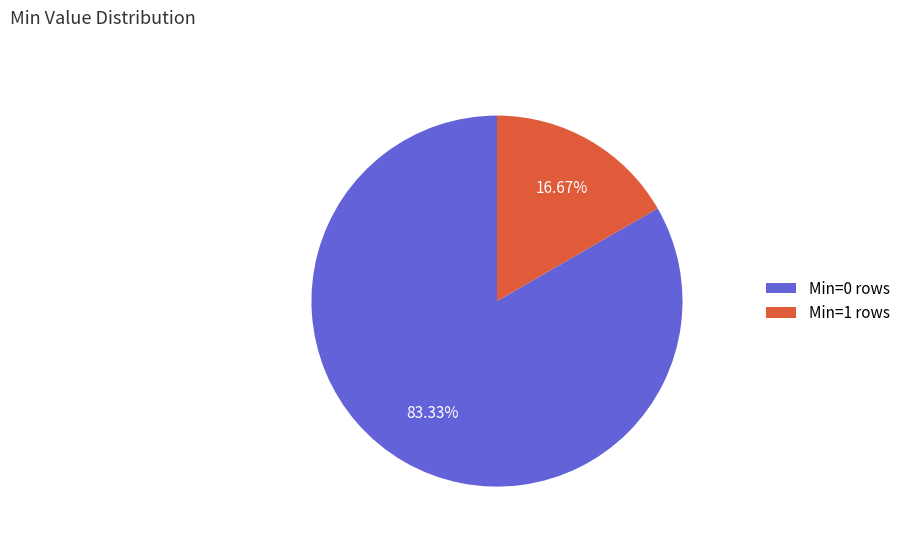

Is Min=1 rows the majority of the pie?

No